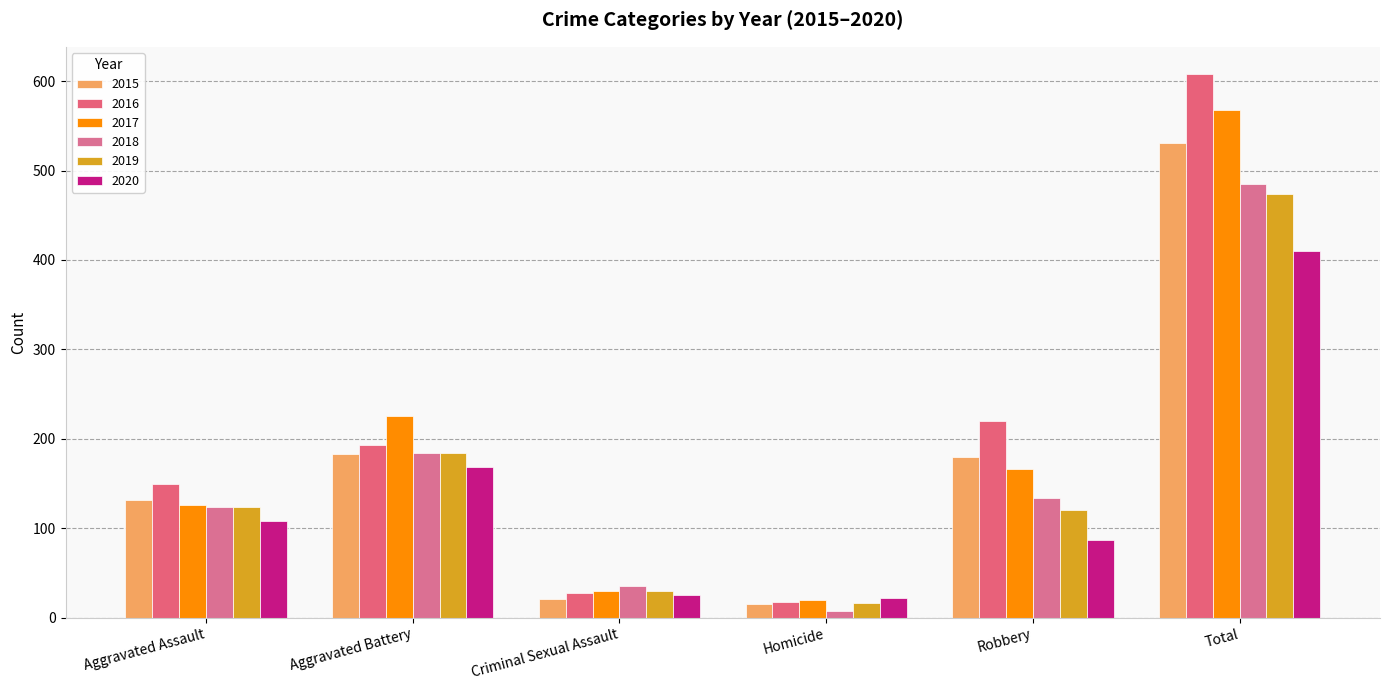

At how many categories does at least one series exceed 497?

1